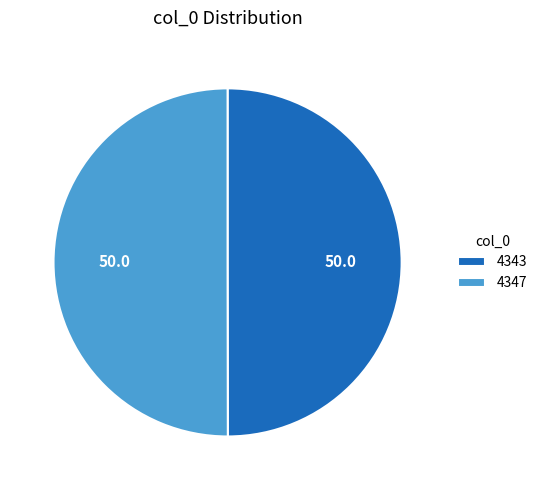

How many segments does this pie chart have?

2